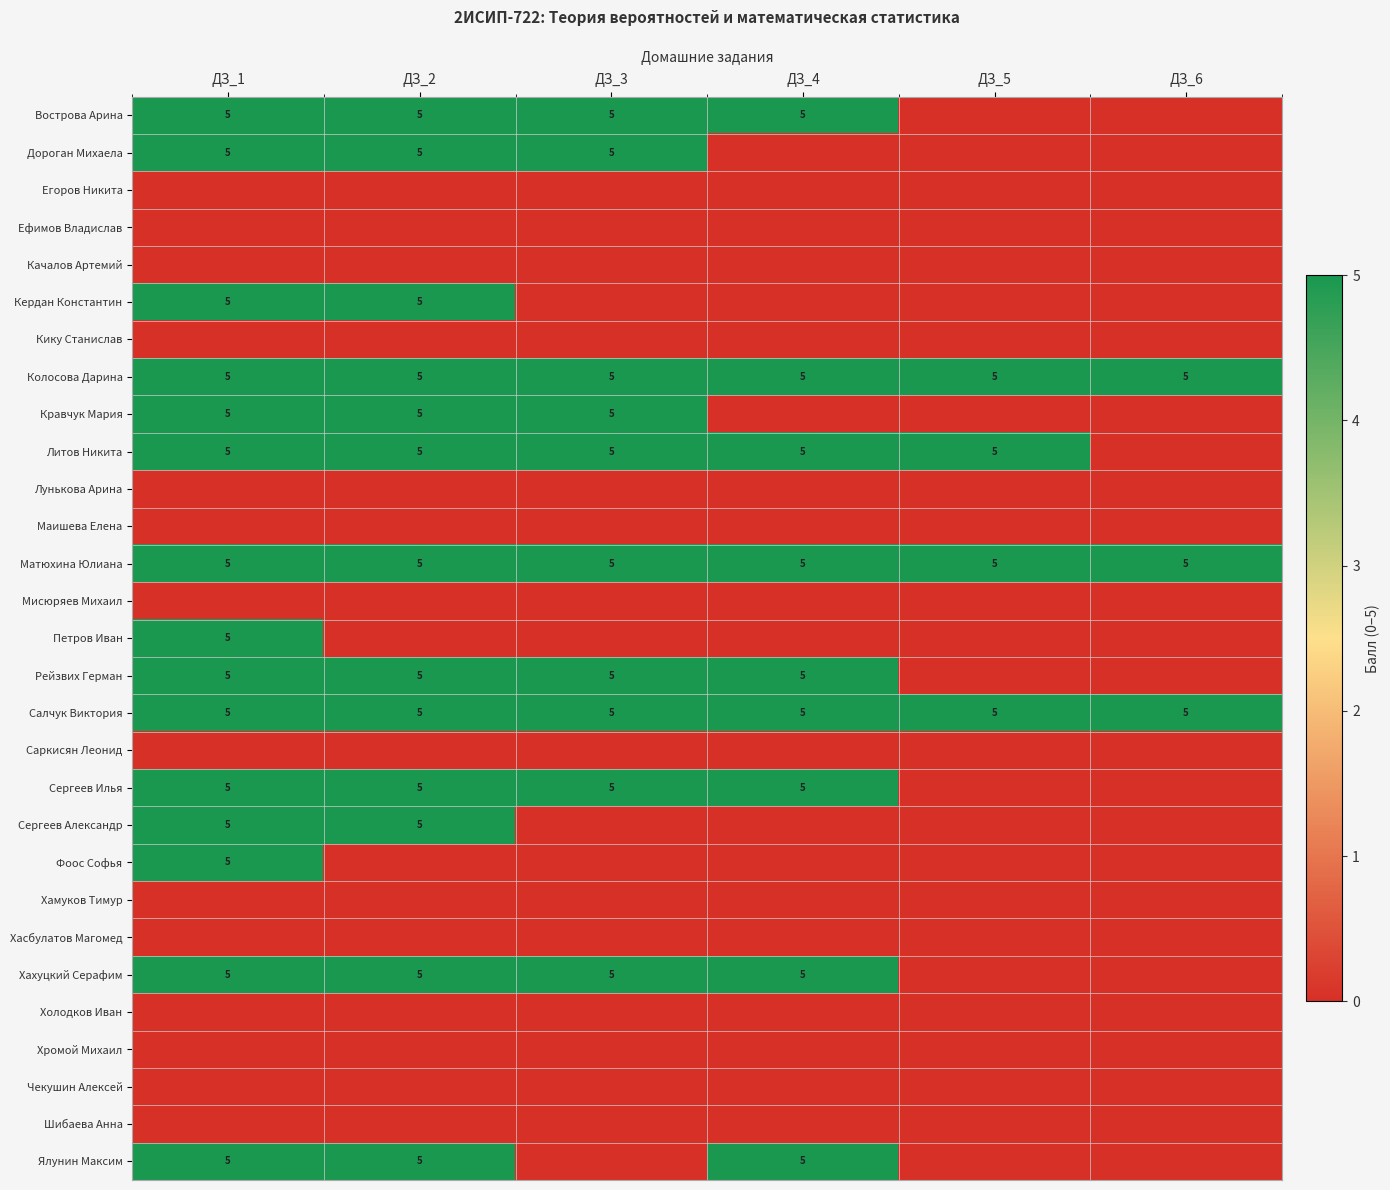

What is the sum of all Салчук Виктория values?

30